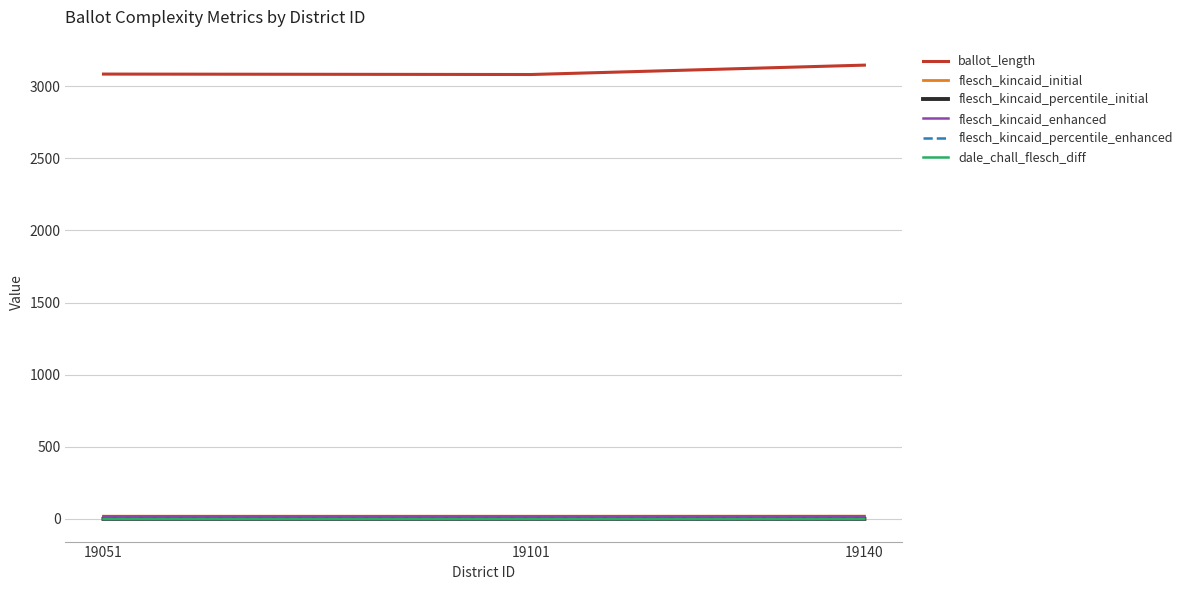

What are all the series names shown in the legend?

ballot_length, flesch_kincaid_initial, flesch_kincaid_percentile_initial, flesch_kincaid_enhanced, flesch_kincaid_percentile_enhanced, dale_chall_flesch_diff